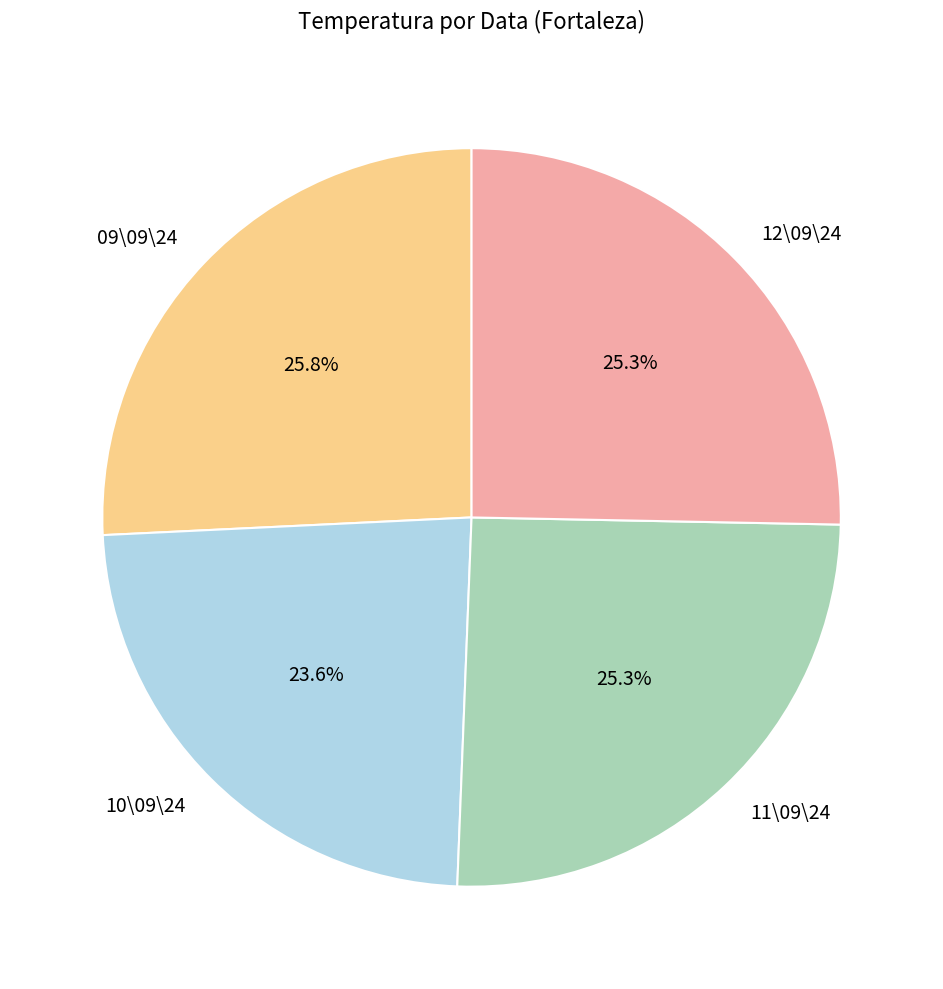

To the nearest percent, what is the average slice percentage?

25%